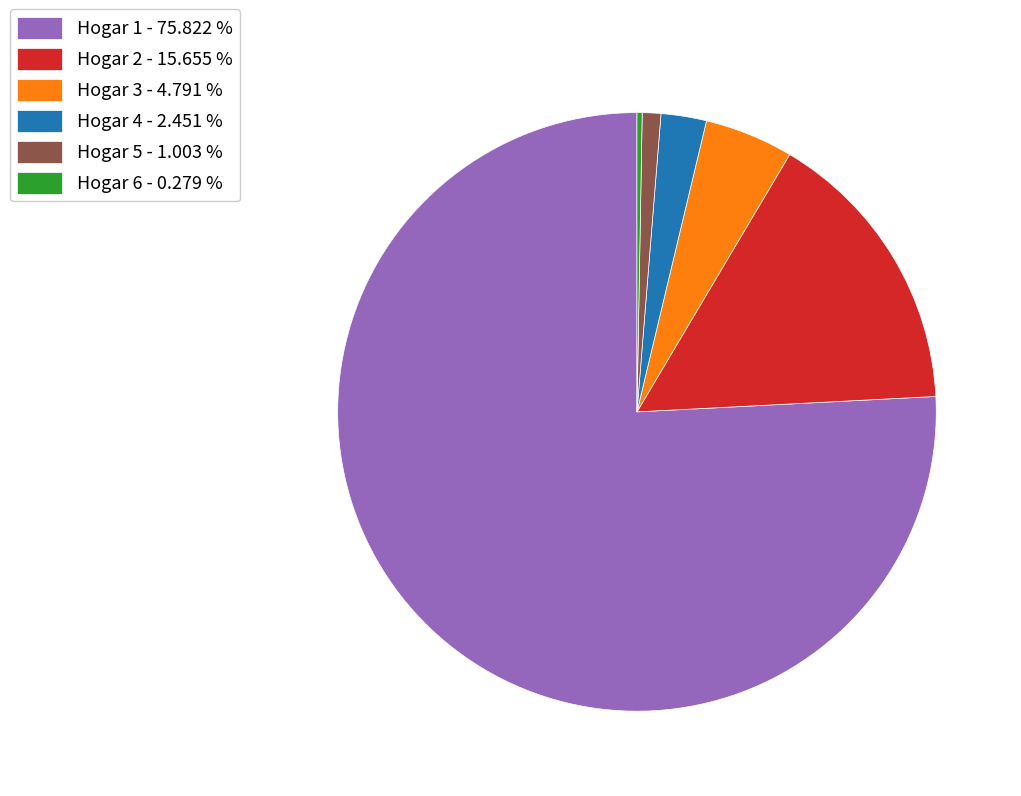

Does Hogar 1 - 75.822 % represent more than half of the total?

Yes